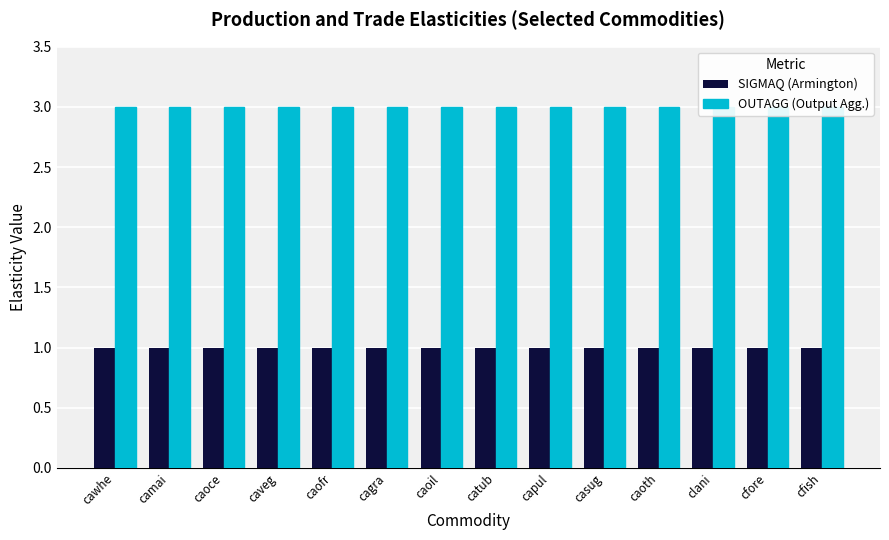

Is the value of OUTAGG (Output Agg.) at caoce greater than the value of SIGMAQ (Armington) at caofr?

Yes